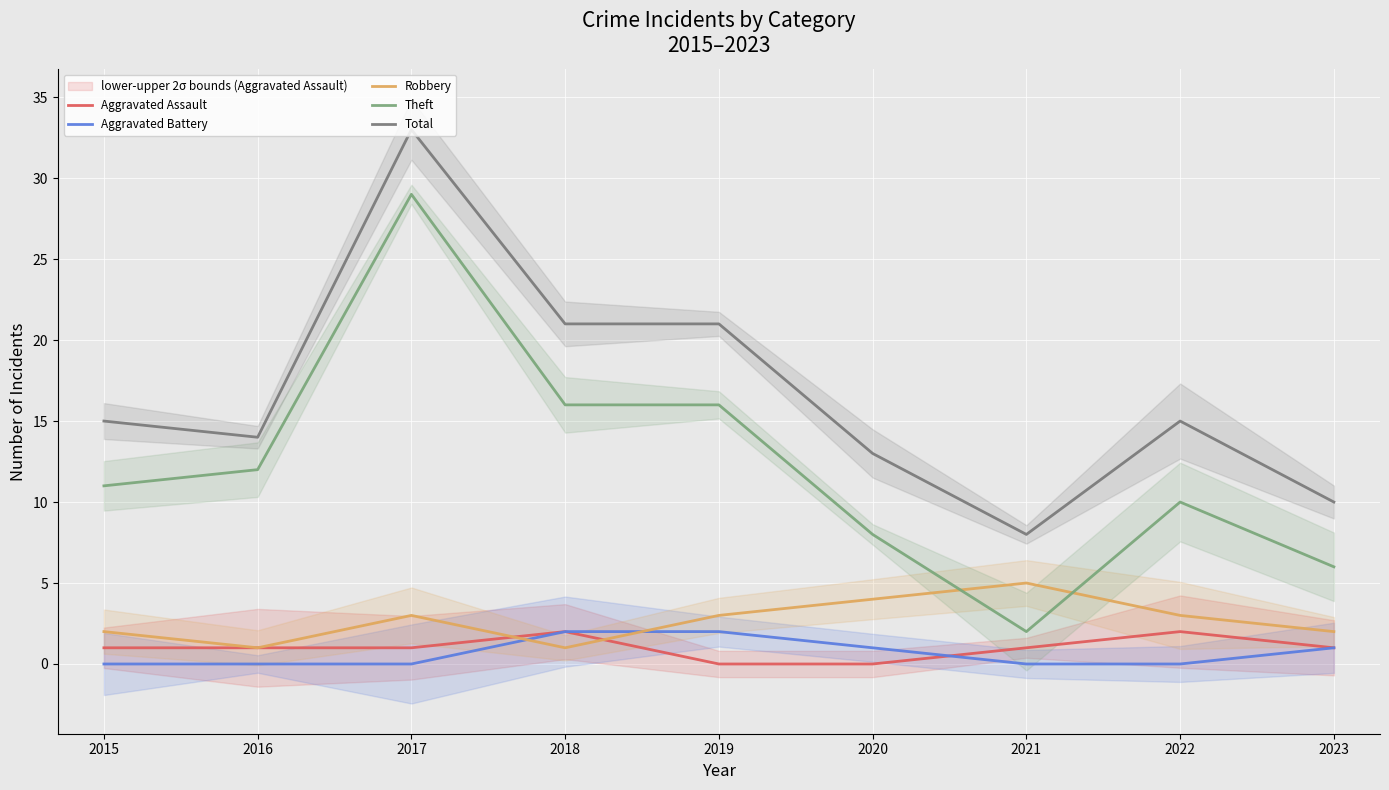

What is the maximum value for Theft?

29